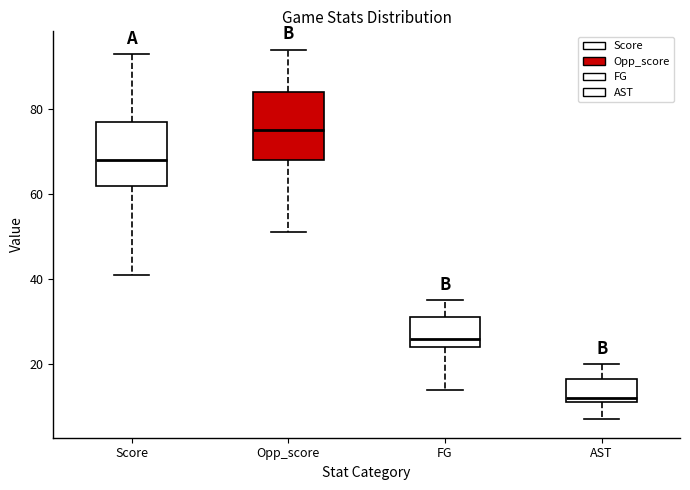

Where does the lower whisker of the box for FG end on the y-axis? The values are not printed on the chart, so give them approximately, as read against the axis.

14